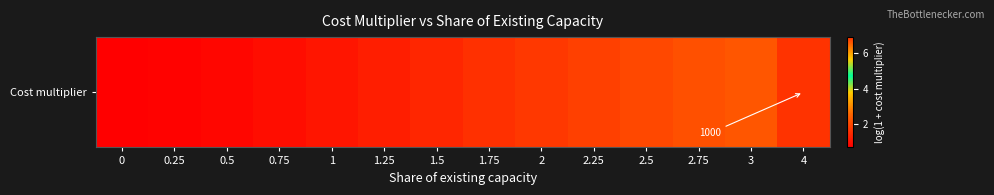

Reading left to right, extract all data points from this chart.

0.7	0.7	0.8	1.0	1.1	1.3	1.4	1.6	1.7	1.9	2.0	2.2	2.3	6.9